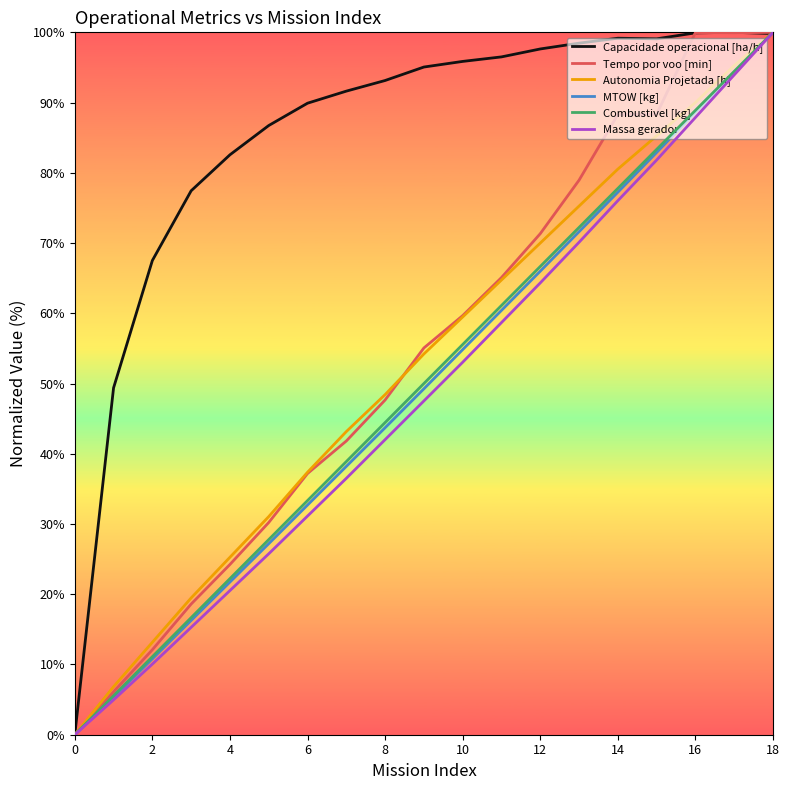

Which series ends up on top after the final intersection of Combustivel [kg] and Capacidade operacional [ha/h]?

Combustivel [kg]